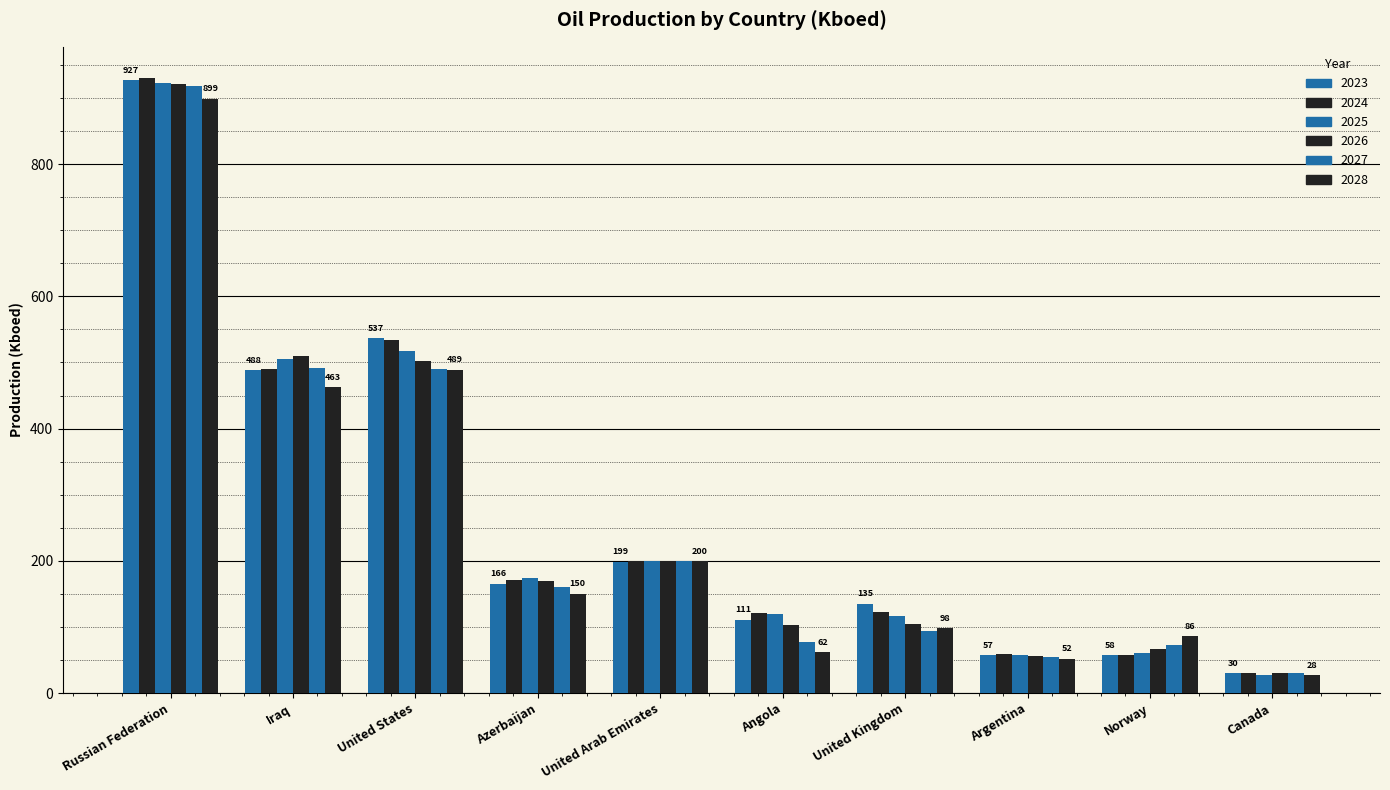

What is the total value across all series at United Kingdom?

670.3